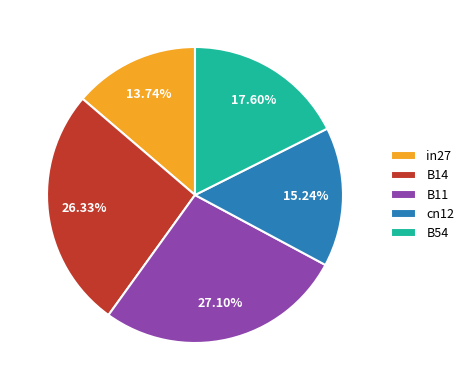

Which category has the biggest portion of the pie?

B11